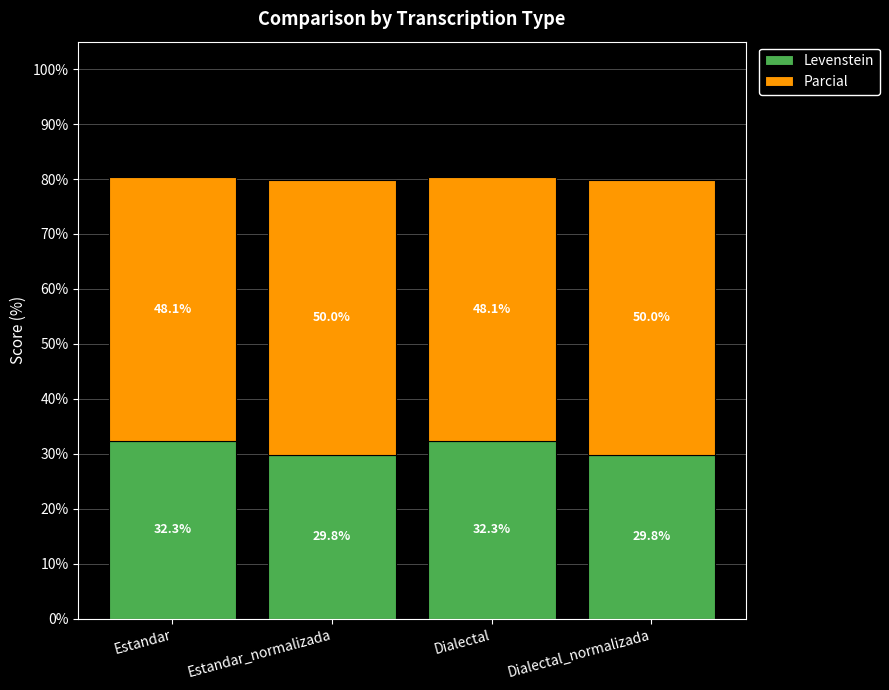

What is the maximum value for Levenstein?

32.3